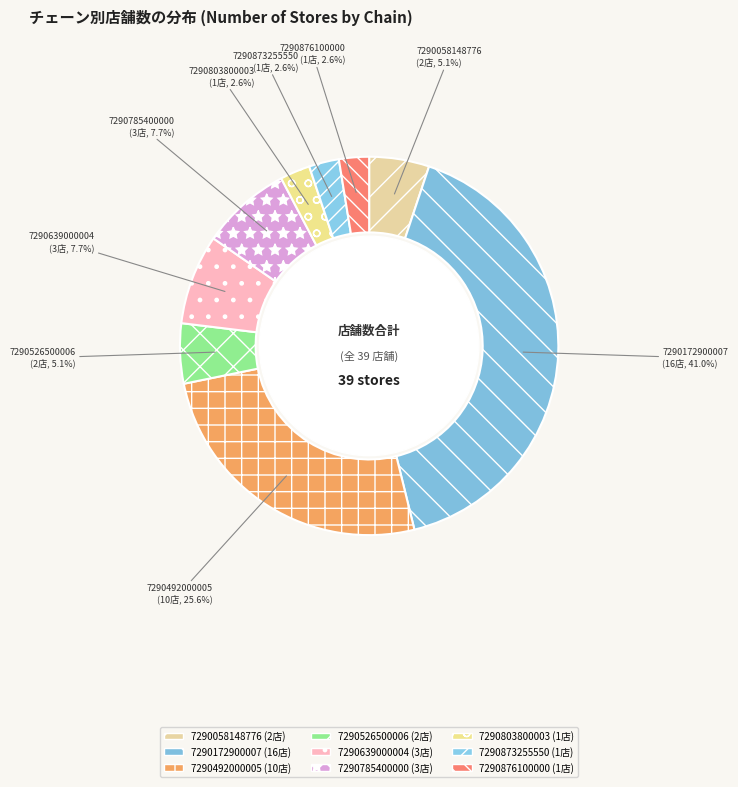

What is the total percentage of 7290526500006 and 7290873255550?

7.7%